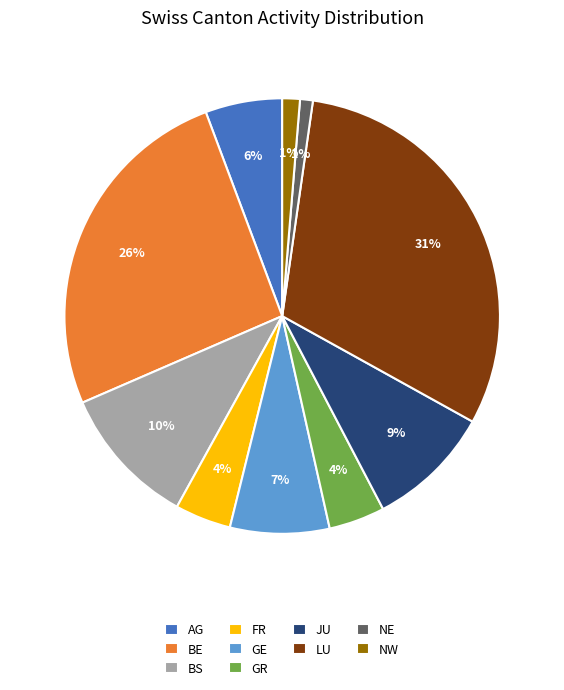

To the nearest percent, what percentage of the pie is FR?

4%